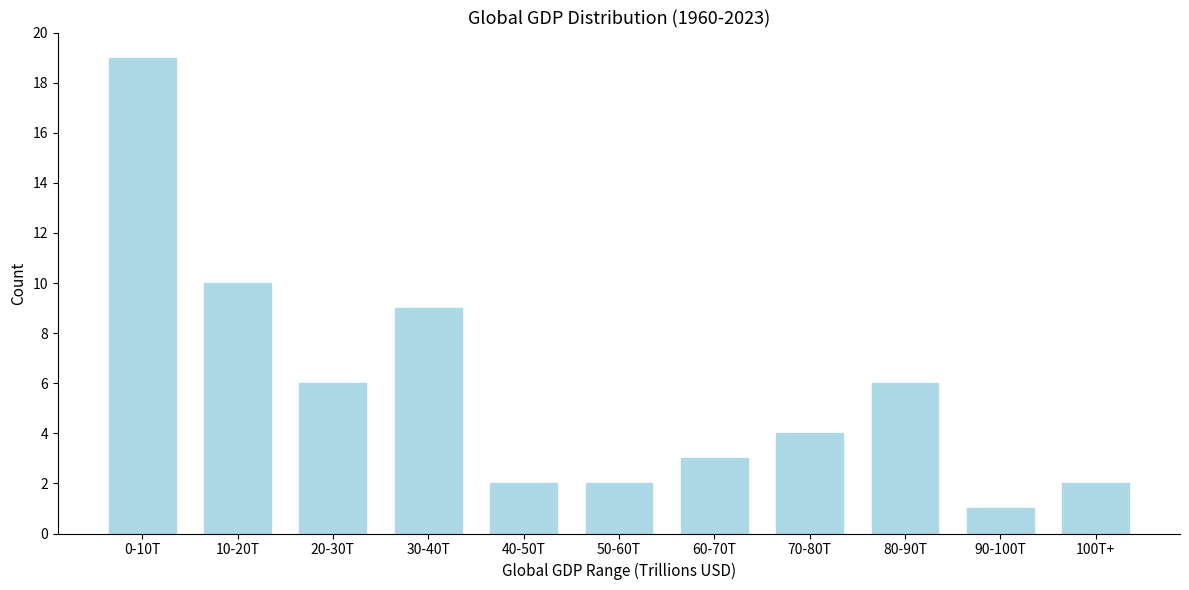

Reading left to right, what are all the values shown in this chart?

0-10T=19	10-20T=10	20-30T=6	30-40T=9	40-50T=2	50-60T=2	60-70T=3	70-80T=4	80-90T=6	90-100T=1	100T+=2